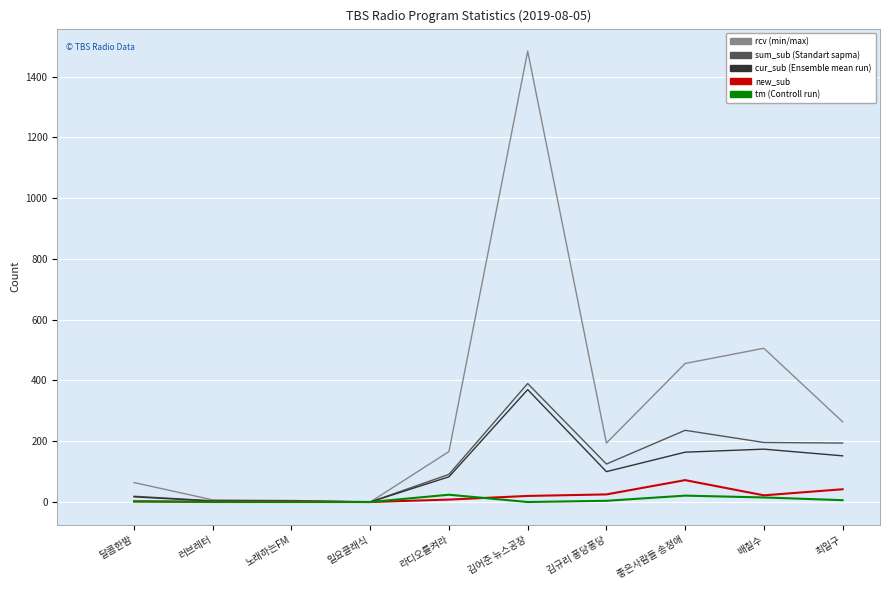

Which label corresponds to the largest value in the chart?

김어준 뉴스공장